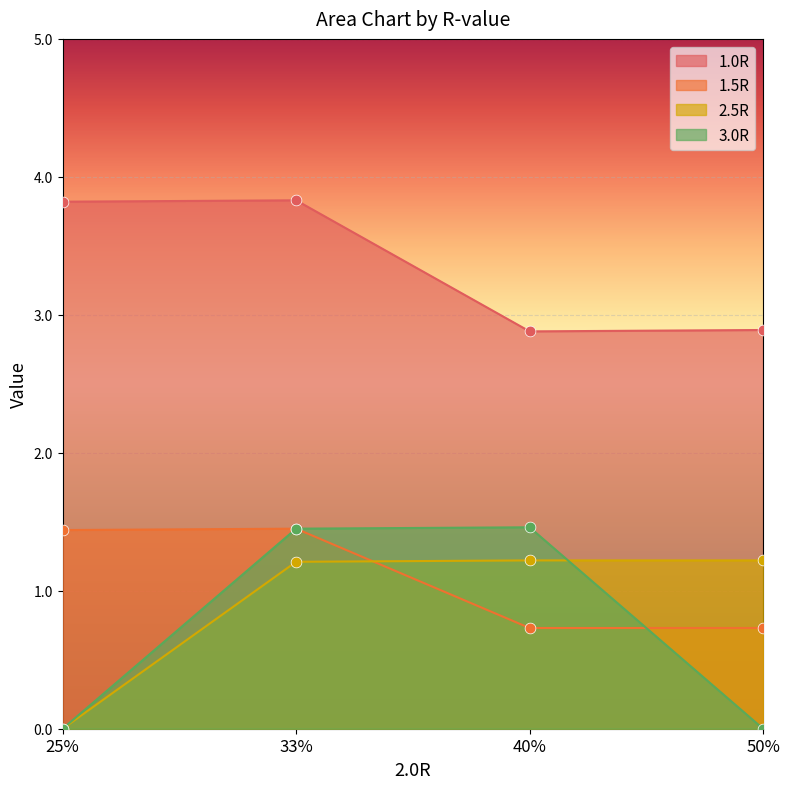

Is the value of 3.0R at 33% greater than the value of 2.5R at 25%?

Yes